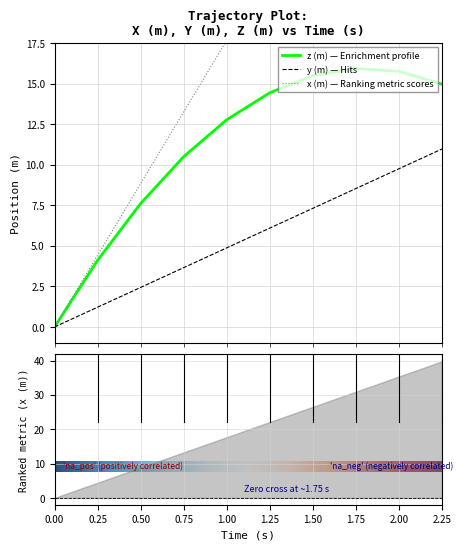

The y (m) series shows 12.1 at 1.75. True or false?

False